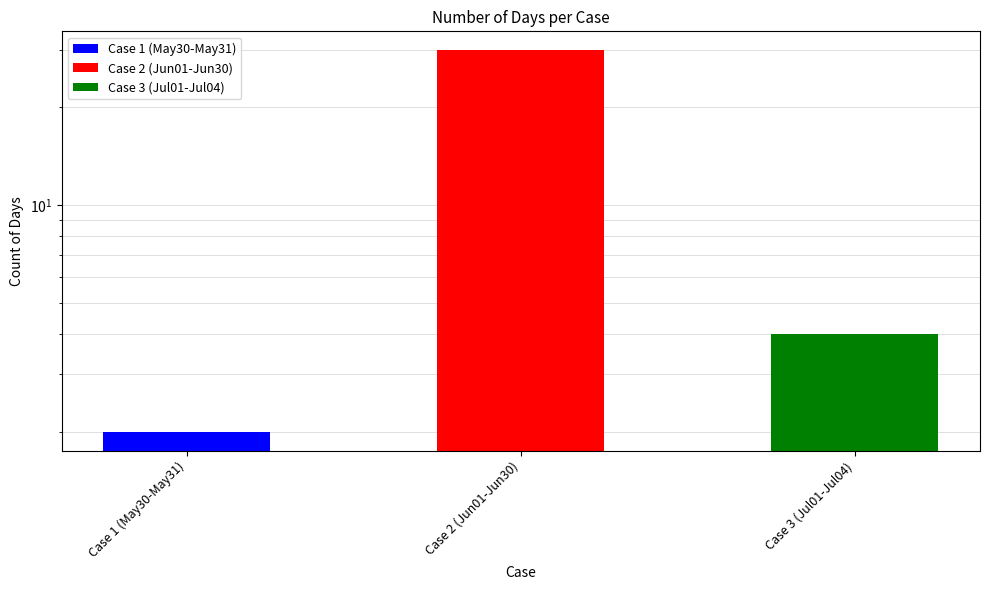

Reading left to right, transcribe all the data shown in this chart.

Case 1 (May30-May31)=2	Case 2 (Jun01-Jun30)=30	Case 3 (Jul01-Jul04)=4